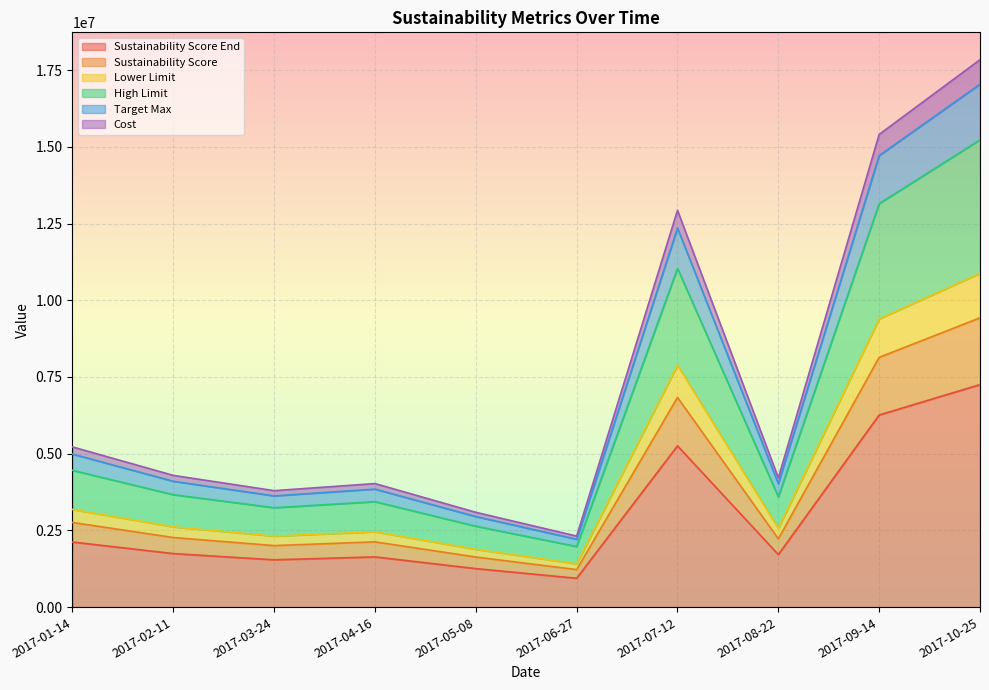

Reading left to right, transcribe all the data shown in this chart.

Sustainability Score End: 2122347.0	1745231.0	1542891.0	1636712.0	1256135.0	941244.0	5256125.0	1712451.0	6261261.0	7251121.0
Sustainability Score: 2759147.0	2268831.0	2005791.0	2127812.0	1633035.0	1223644.0	6833025.0	2226251.0	8139661.0	9426521.0
Lower Limit: 3183647.0	2617931.0	2314391.0	2455212.0	1884335.0	1411944.0	7884325.0	2568751.0	9391961.0	10876821.0
High Limit: 4457147.0	3665131.0	3240191.0	3437312.0	2638035.0	1976744.0	11038025.0	3596251.0	13148761.0	15227521.0
Target Max: 5221258.2	4293618.6	3795804.6	4026607.2	3090381.0	2315786.4	12930375.0	4212900.6	15402996.6	17837982.6
Cost: 4987747.0	4101531.0	3625991.0	3846512.0	2952135.0	2212144.0	12352125.0	4024451.0	14714161.0	17040321.0